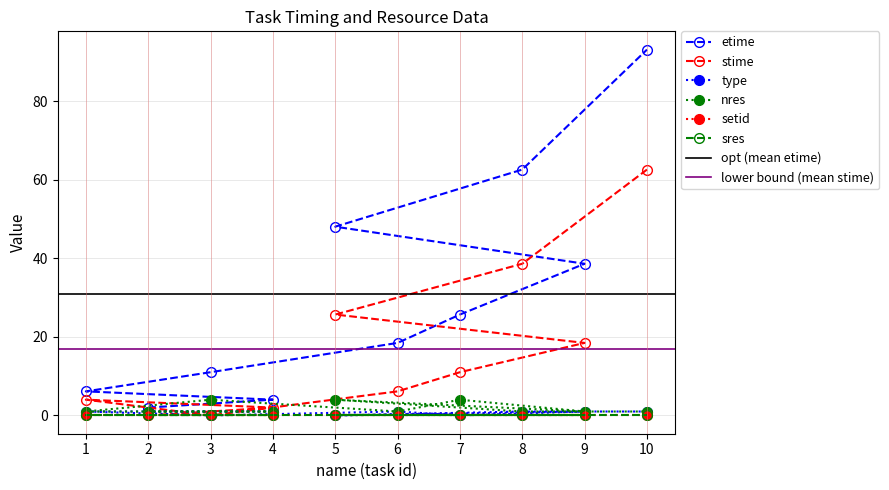

List the labels in order of etime value, largest first.

10, 8, 5, 9, 7, 6, 3, 1, 4, 2